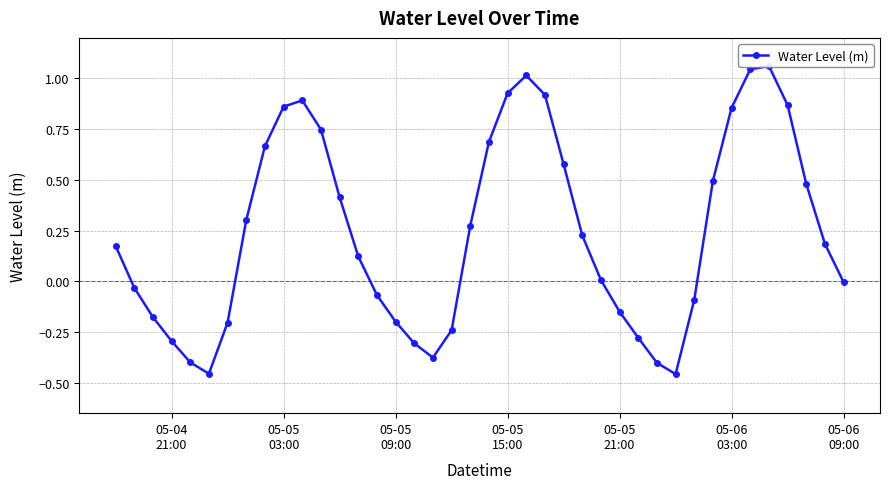

What is the greatest value displayed?

1.1